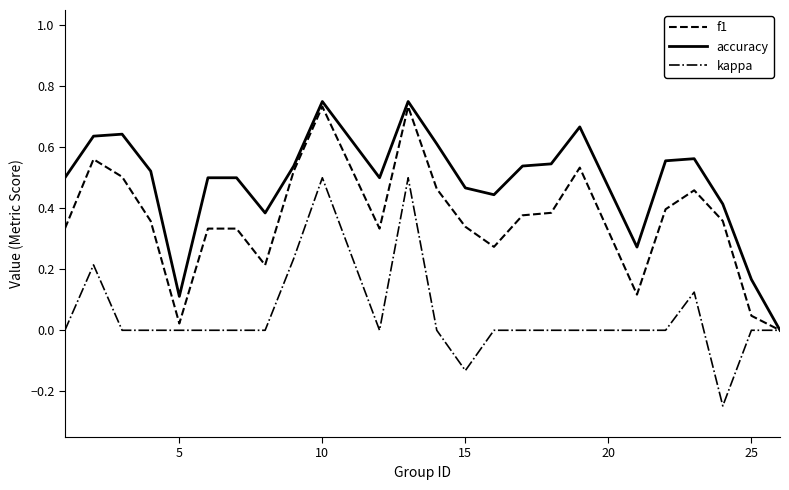

Rank the series by their average value, from lowest to highest.

kappa, f1, accuracy